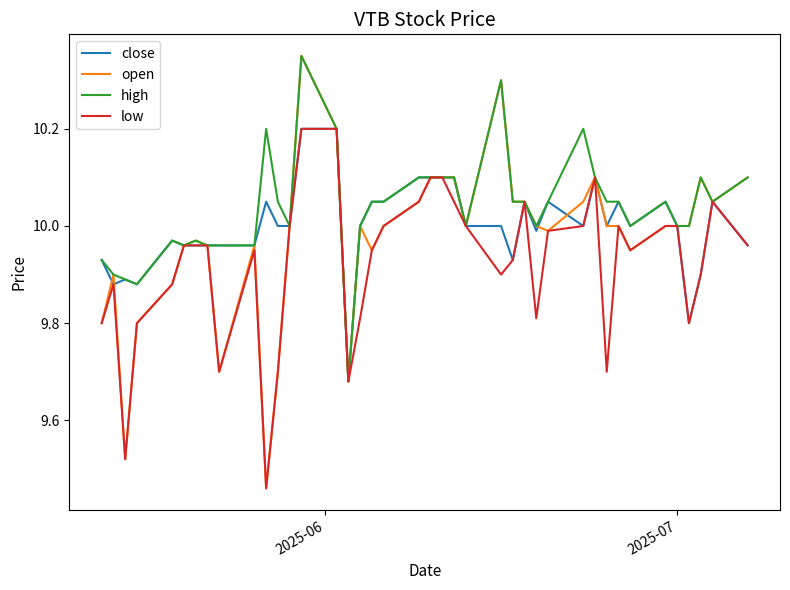

Which series has the largest total across all categories?

high